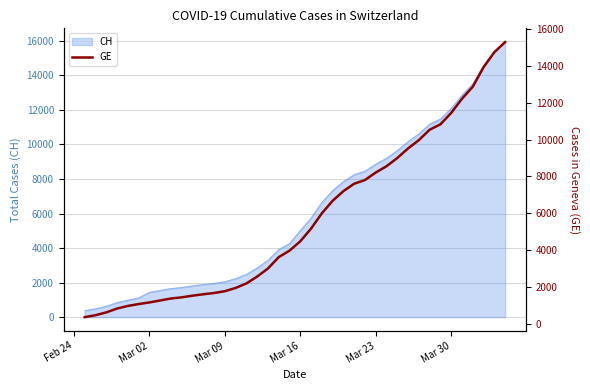

What is the minimum value shown in the chart?

375